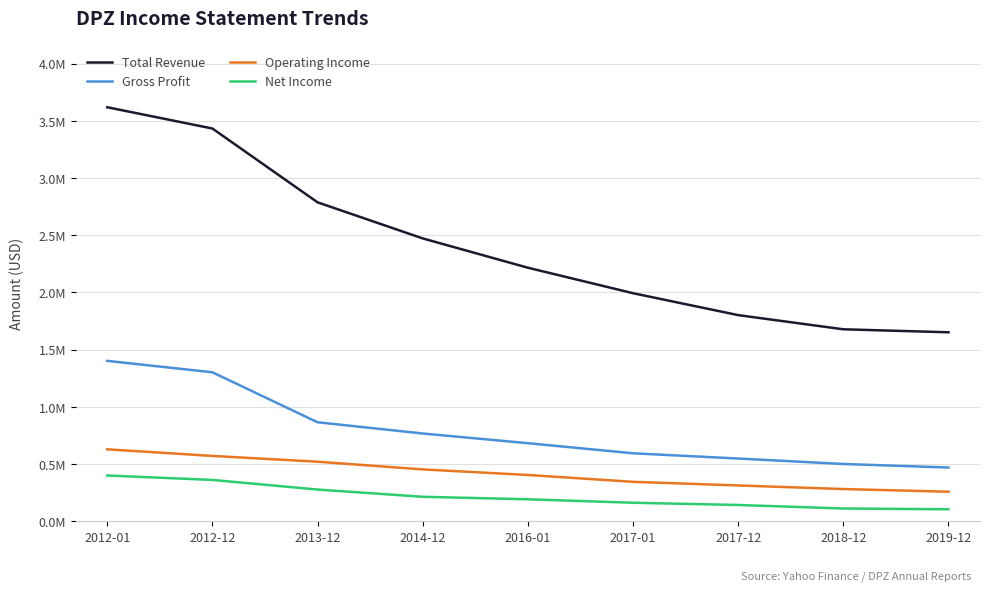

Which category has the highest value in the Net Income series?

2012-01